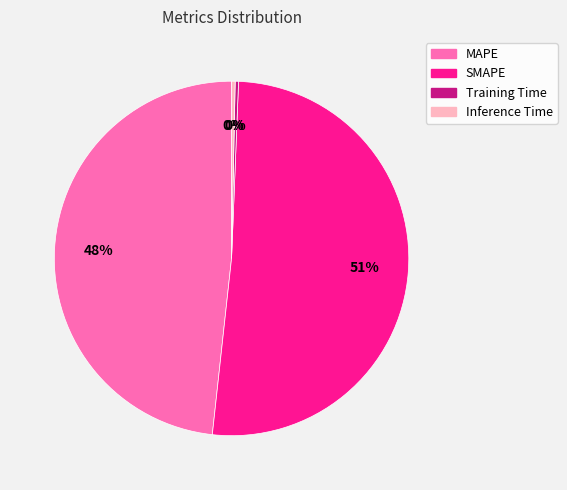

To the nearest percent, what is the average slice percentage?

25%